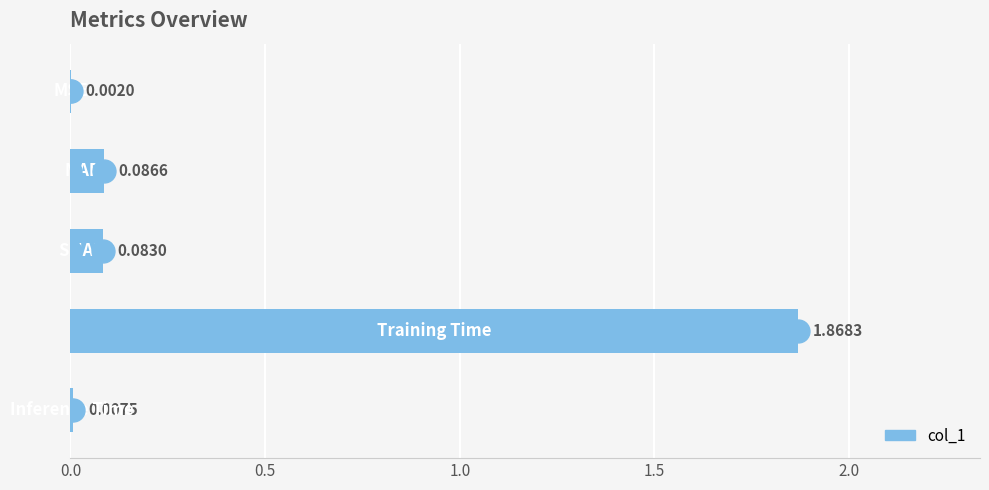

What is the sum of all values?

2.0